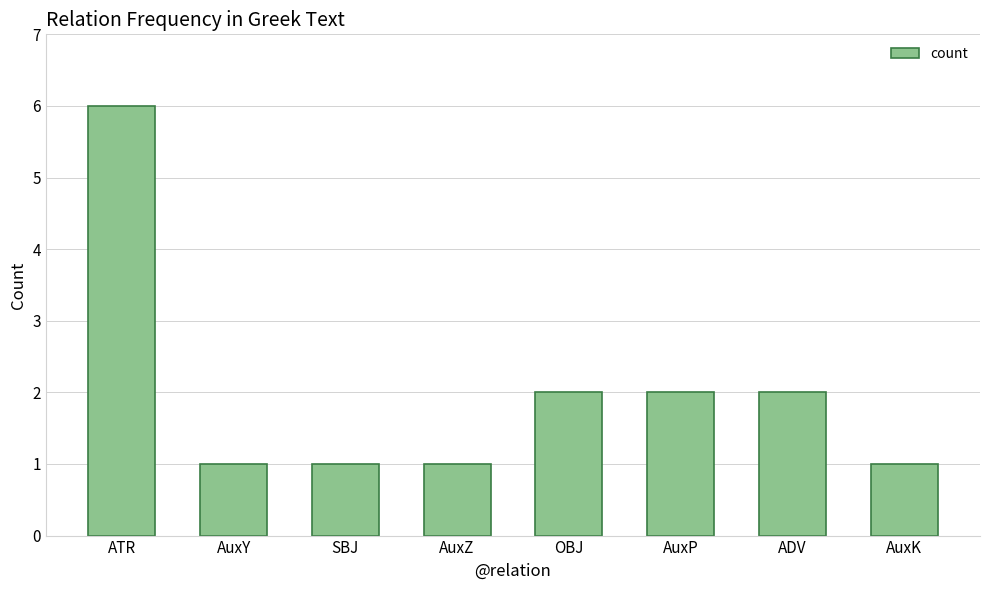

How many values are between 1 and 2?

7